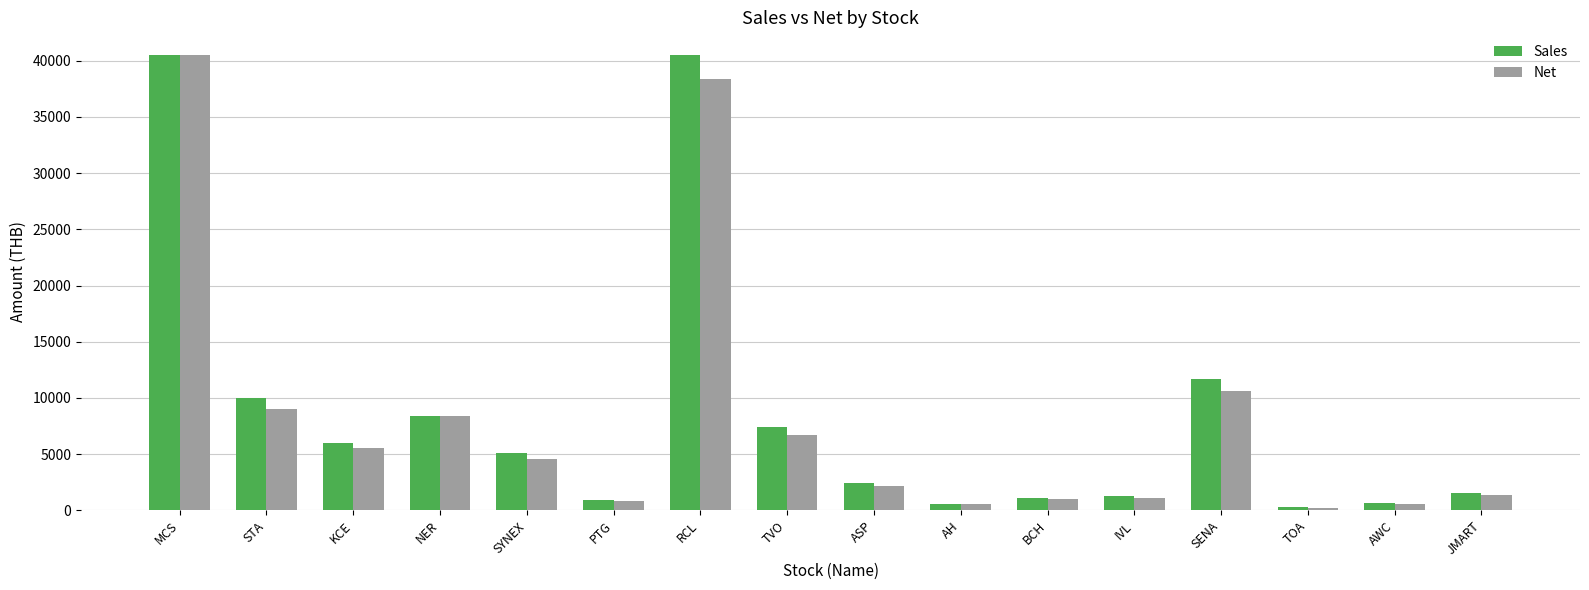

How many groups of bars are there?

16